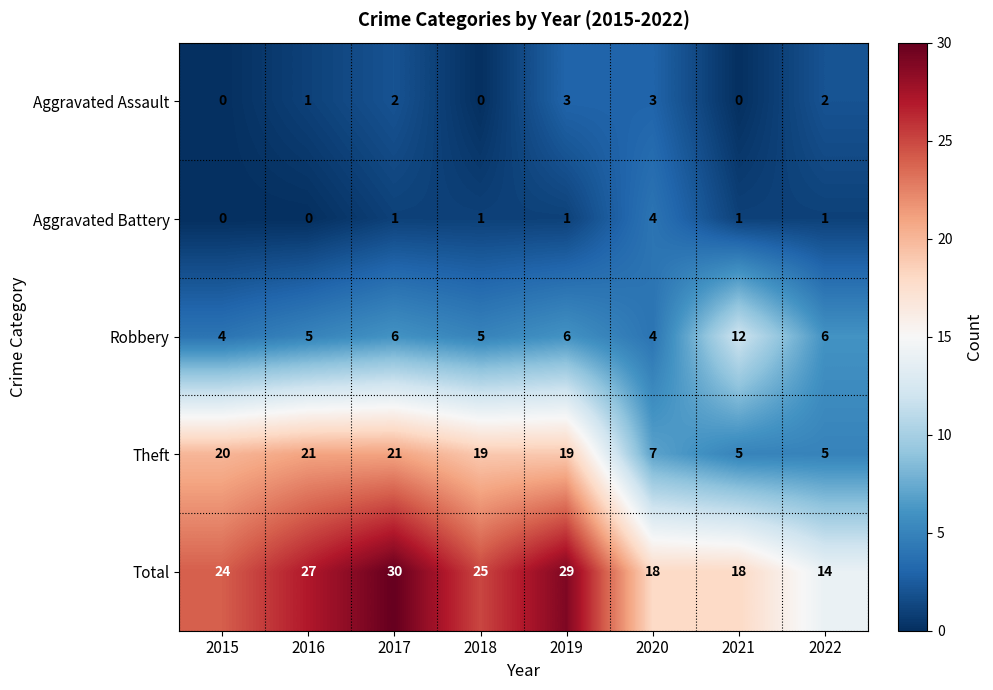

Rank the series at 2017 from highest to lowest value.

Total, Theft, Robbery, Aggravated Assault, Aggravated Battery